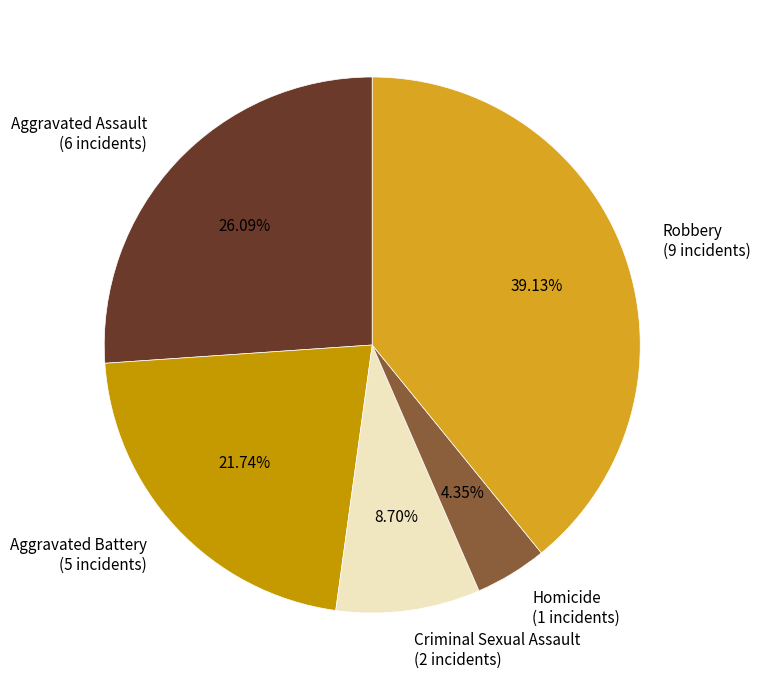

How many segments does this pie chart have?

5